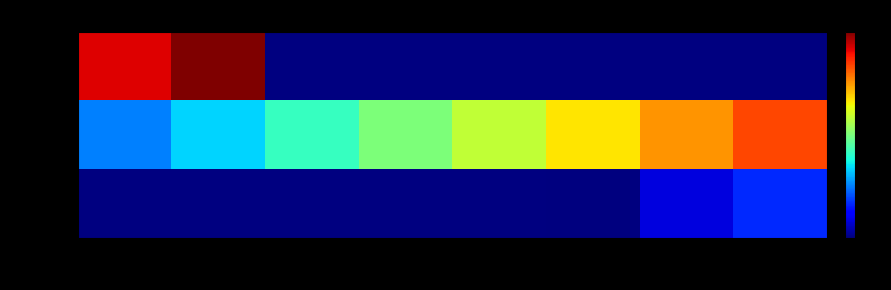

Between 6 and 9, which series saw the biggest shift?

Day 11